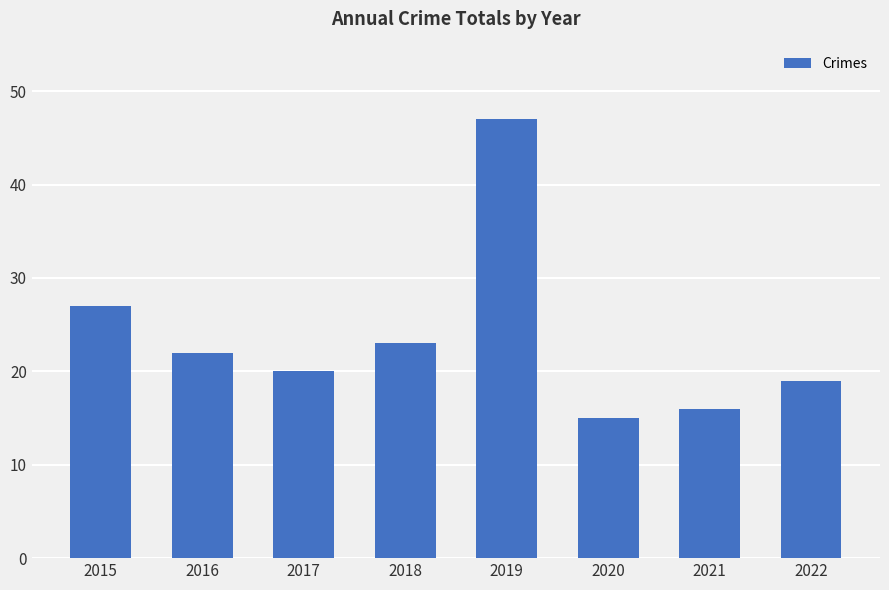

How many bars are there in total?

8